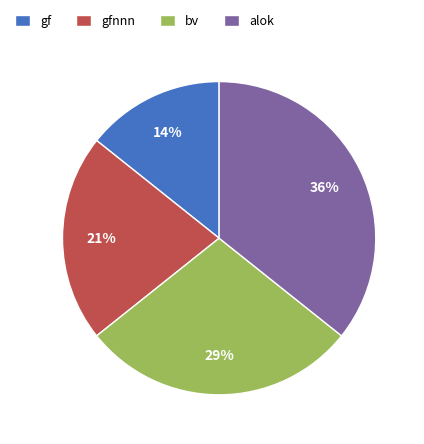

Does gfnnn account for over 50% of the chart?

No